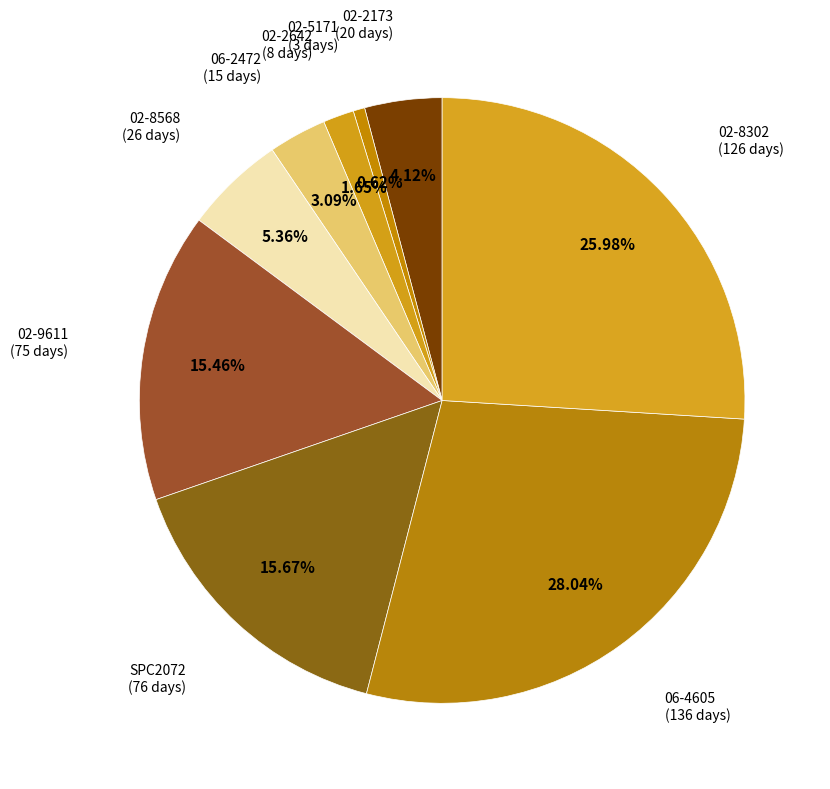

How many slices are in this pie chart?

9